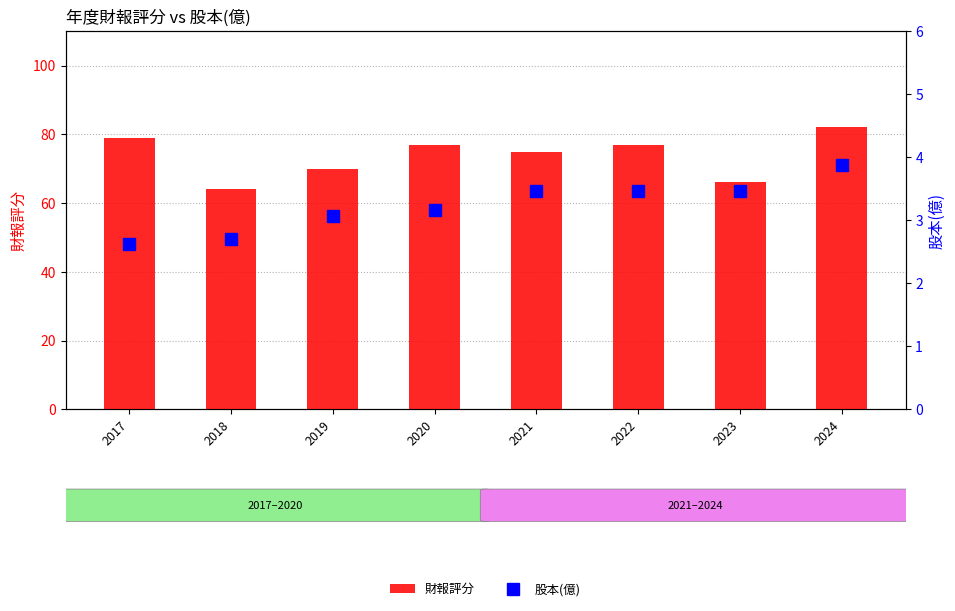

Rank the categories by 股本(億) value from lowest to highest.

2017, 2018, 2019, 2020, 2021, 2022, 2023, 2024